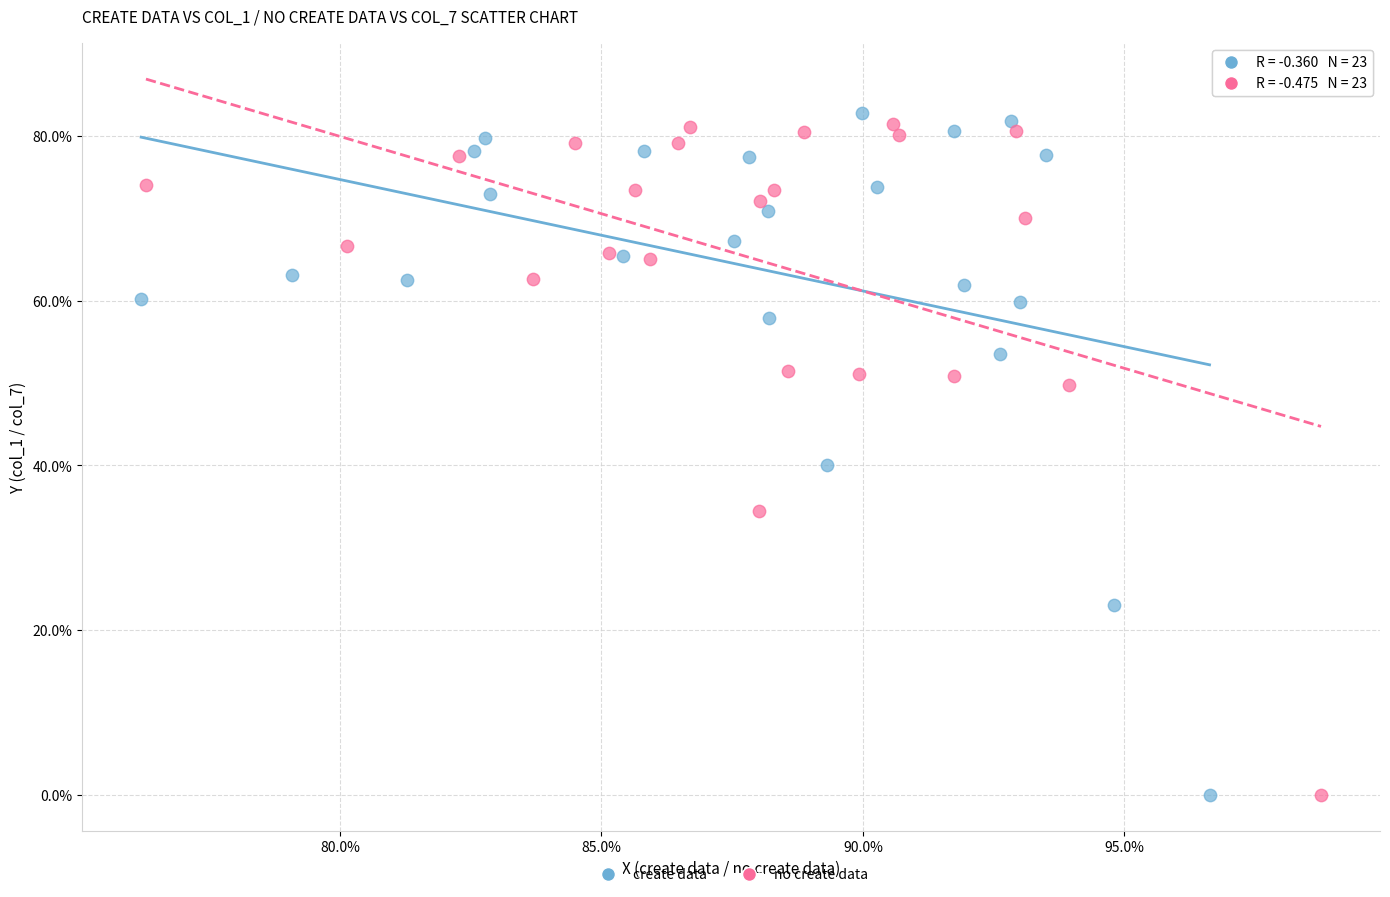

Which series contains the highest Y value?

create data